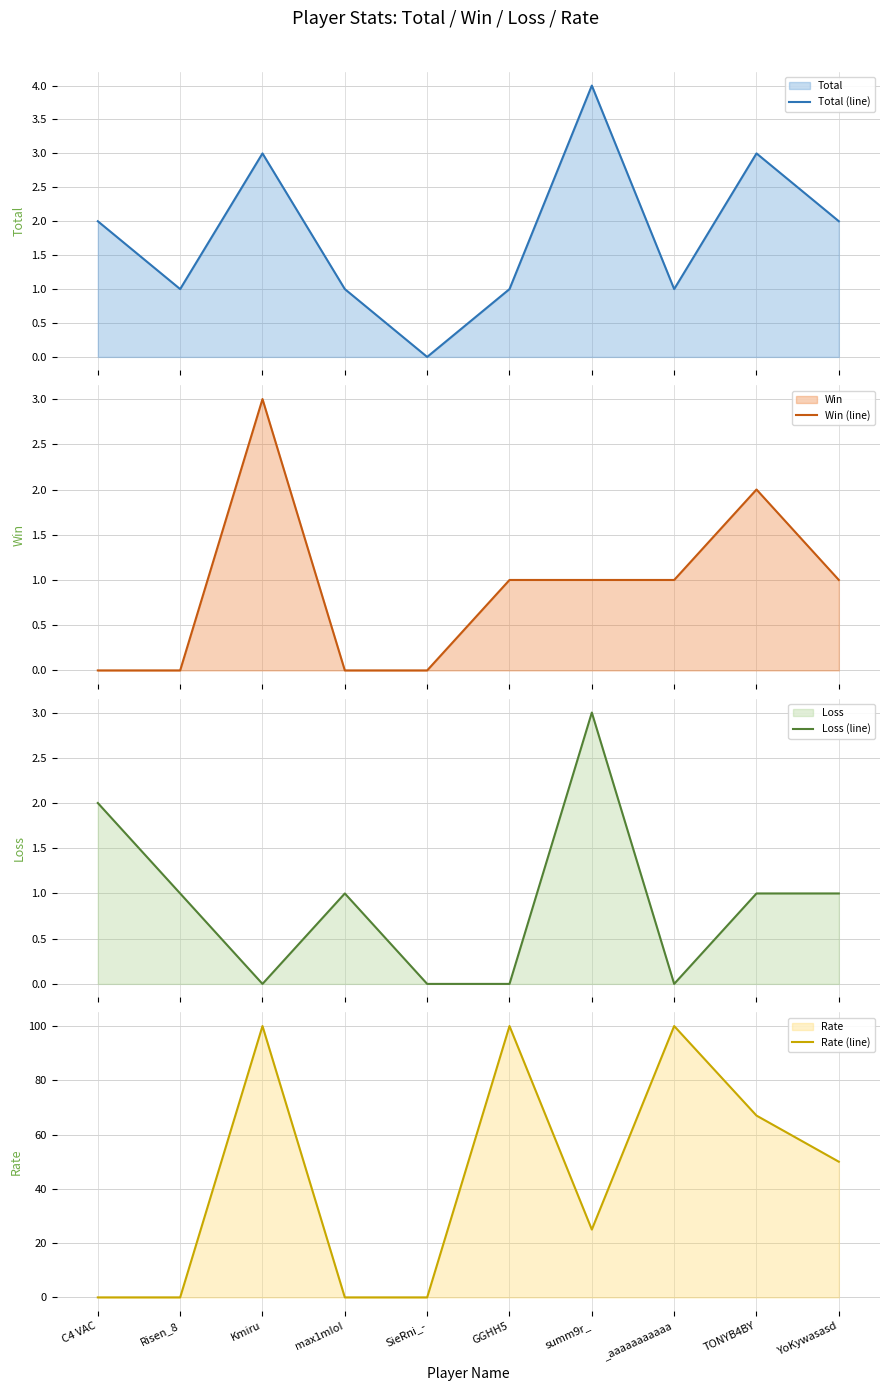

Reading left to right, transcribe all the data shown in this chart.

Total (line): 2	1	3	1	0	1	4	1	3	2
Win (line): 0	0	3	0	0	1	1	1	2	1
Loss (line): 2	1	0	1	0	0	3	0	1	1
Rate (line): 0	0	100	0	0	100	25	100	67	50